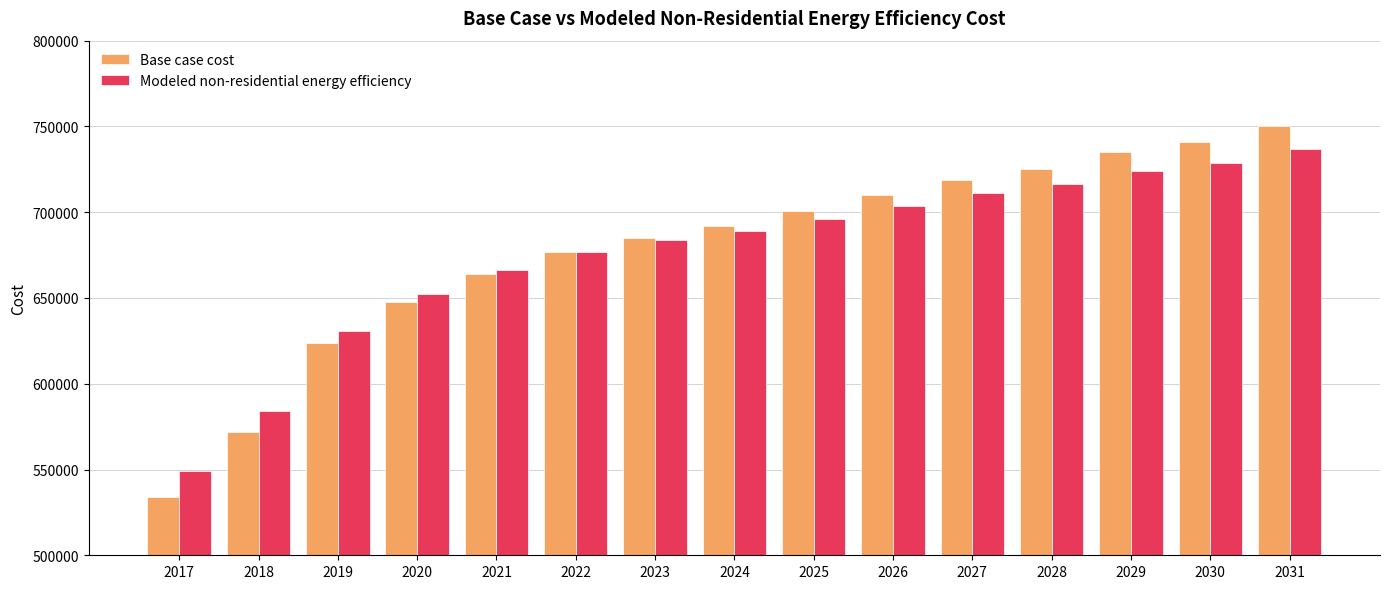

Rank the series at 2020 from lowest to highest value.

Base case cost, Modeled non-residential energy efficiency